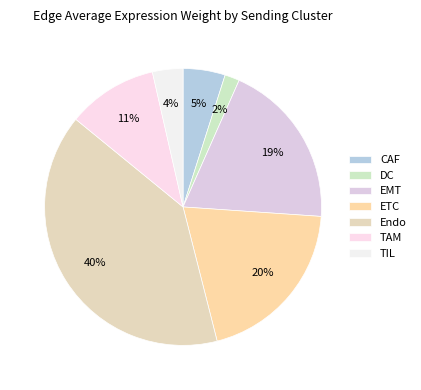

Does any single category account for the majority?

No